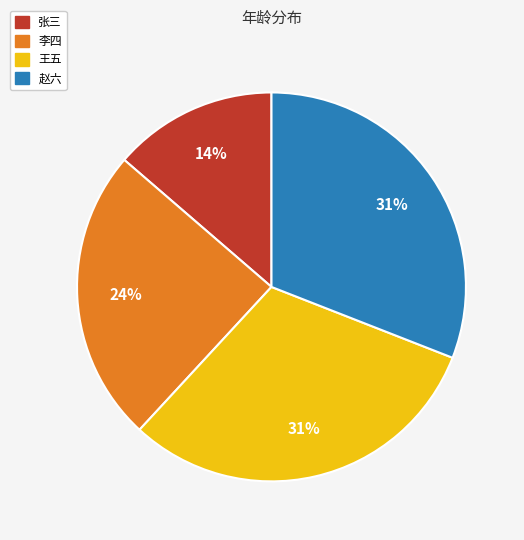

What is the ratio of the value at 王五 to the value at 赵六?

1.0